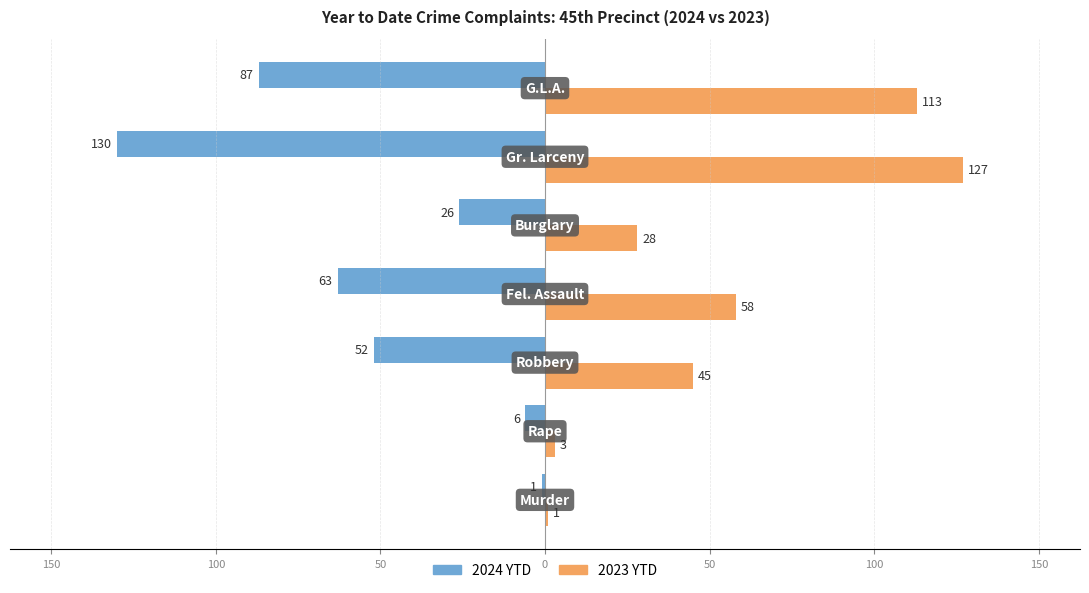

What are all the series names shown in the legend?

2024 YTD, 2023 YTD